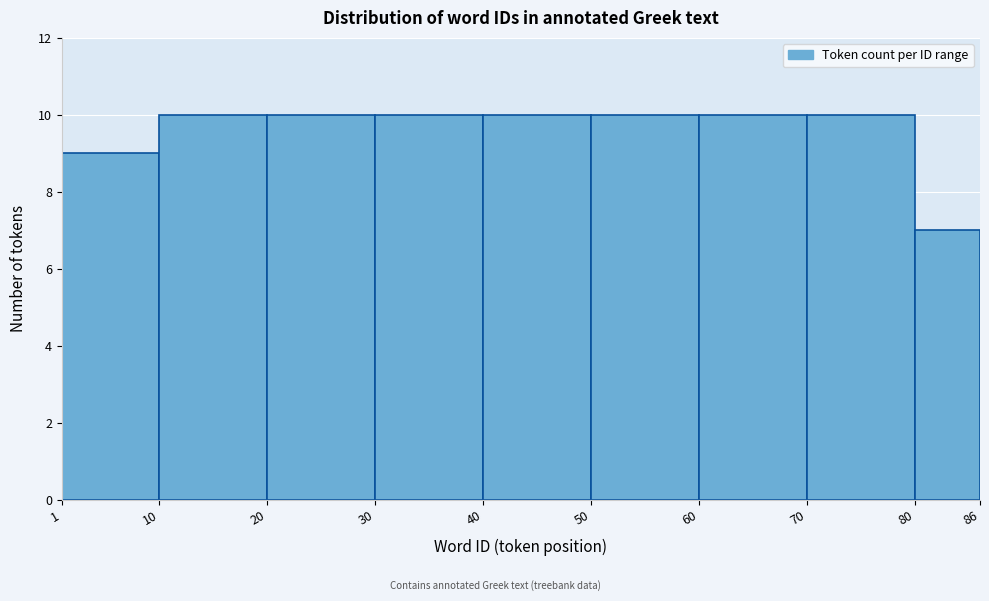

Reading left to right, list every bar in this chart as the range it spans on the x-axis followed by its height. The values are not printed on the chart, so give them approximately, as read against the axis.

1 to 10: 9
10 to 20: 10
20 to 30: 10
30 to 40: 10
40 to 50: 10
50 to 60: 10
60 to 70: 10
70 to 80: 10
80 to 86: 7